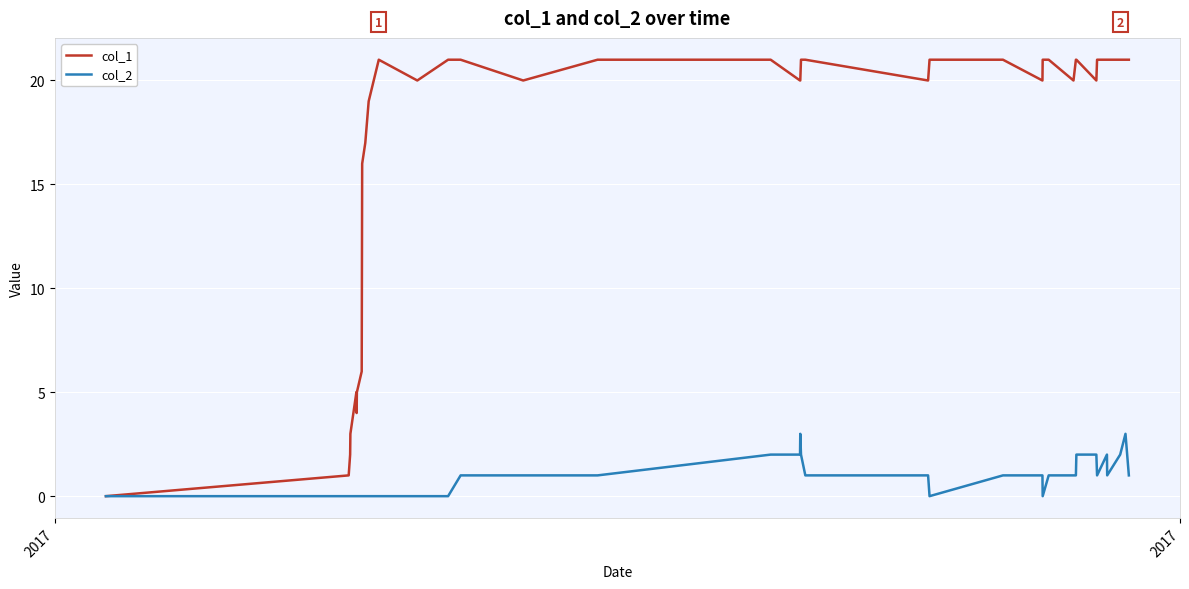

List the series in order of their overall mean, highest first.

col_1, col_2